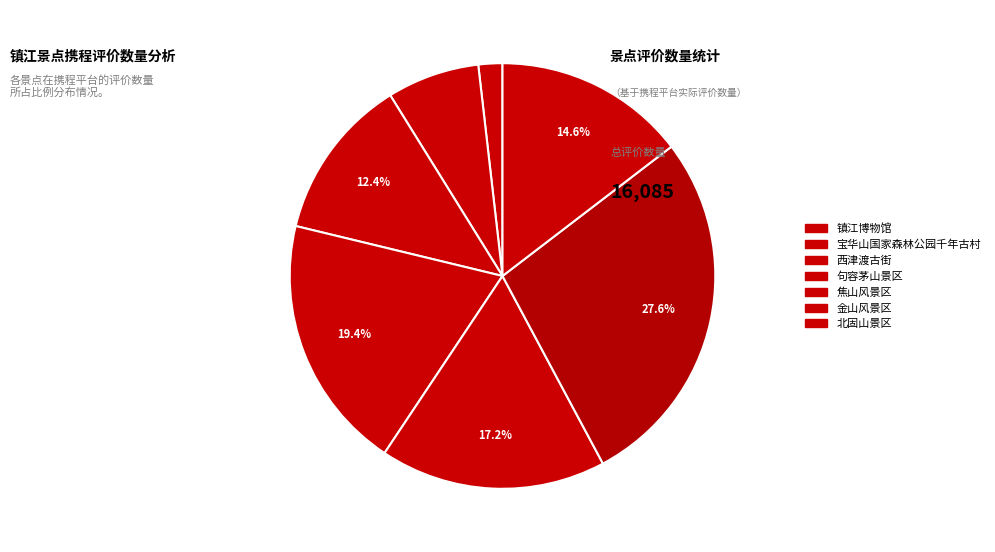

What is the smallest slice in the pie chart?

镇江博物馆